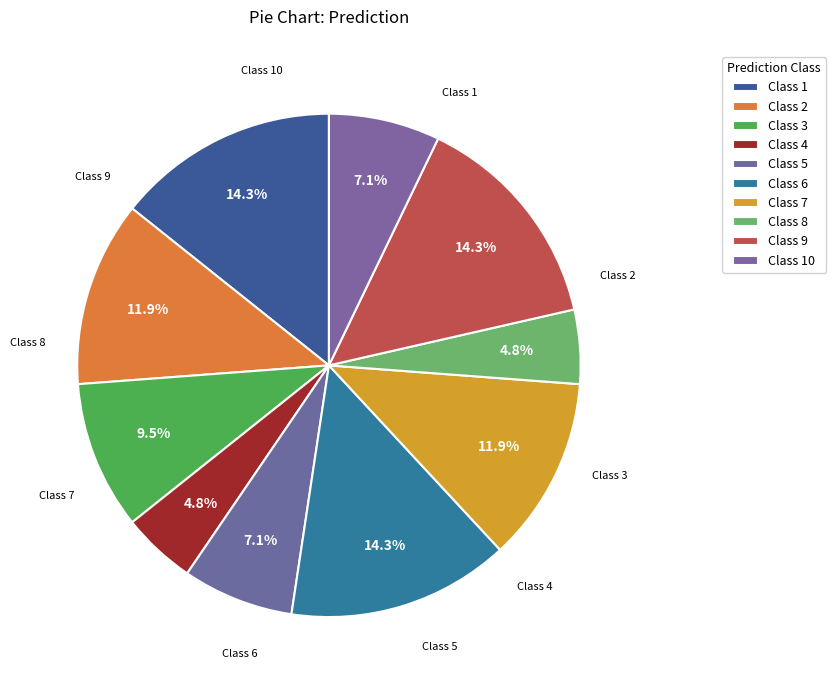

What percentage is the 7 slice, to the nearest percent?

5%